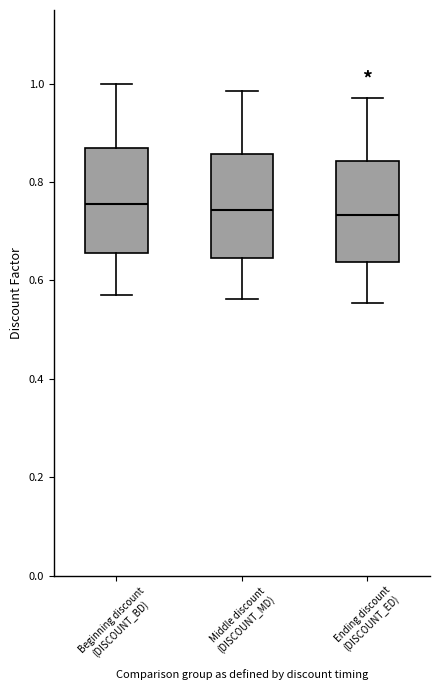

Reading left to right, transcribe this box plot: for each box, give where its median line is, the range the box spans, and where its two whiskers end, as read against the y-axis. The values are not printed on the chart, so give them approximately, as read against the axis.

Beginning discount (DISCOUNT_BD): median 0.76, box 0.66 to 0.86, whiskers 0.58 to 1.00
Middle discount (DISCOUNT_MD): median 0.74, box 0.64 to 0.86, whiskers 0.56 to 0.98
Ending discount (DISCOUNT_ED): median 0.74, box 0.64 to 0.84, whiskers 0.56 to 0.98